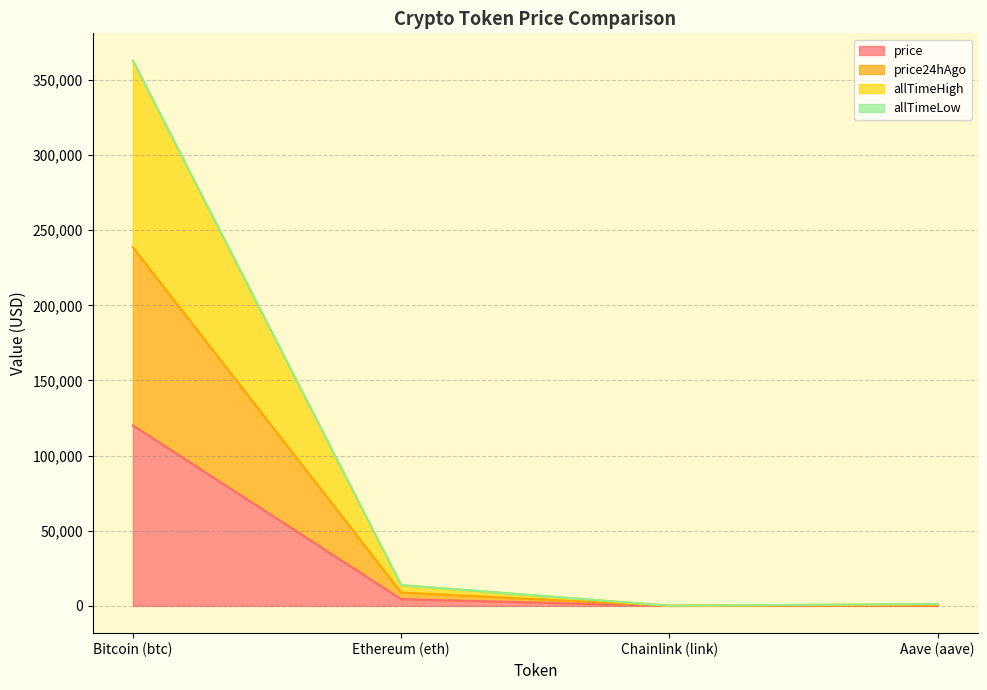

Where is price nearest to the value 60057?

Ethereum (eth)